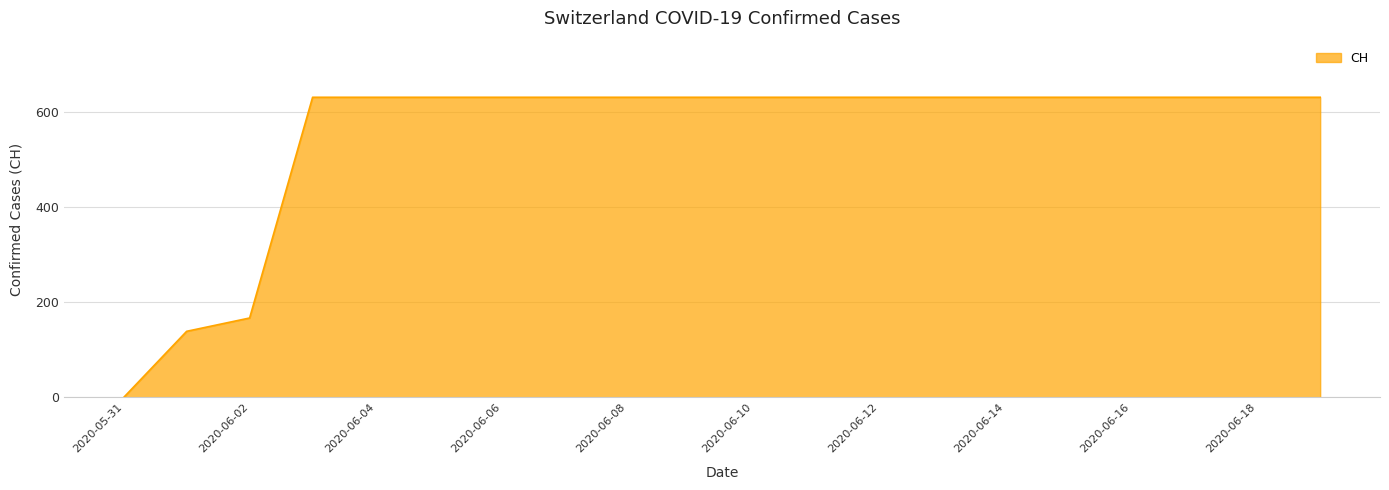

How many lines are shown in the chart?

1